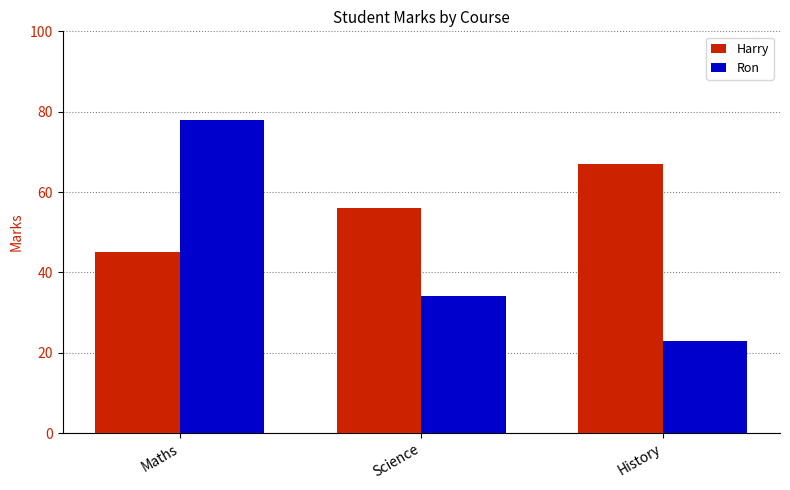

What is the total value across all series at Science?

90